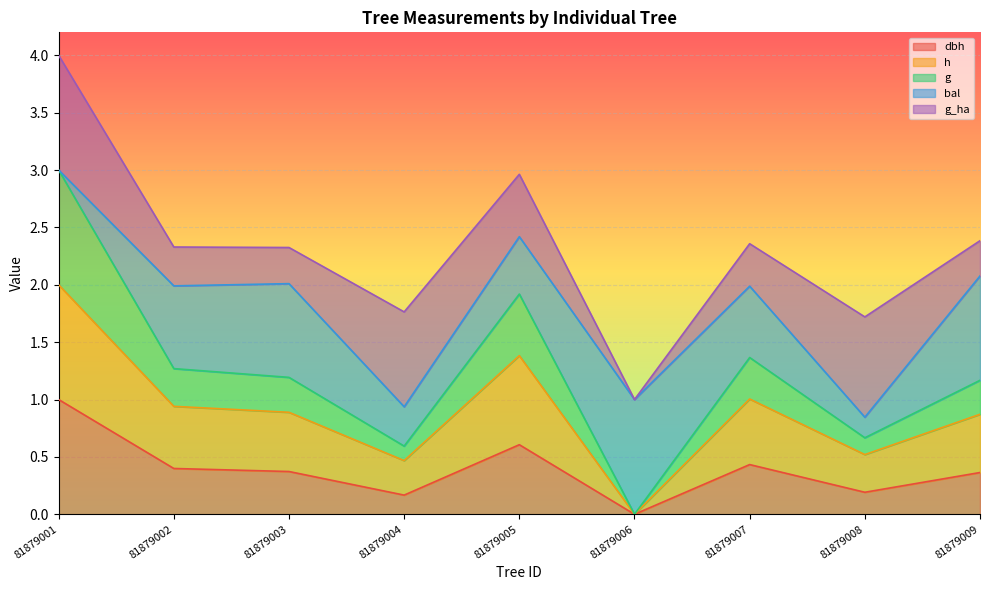

At which category is the sum across all series the highest?

81879001